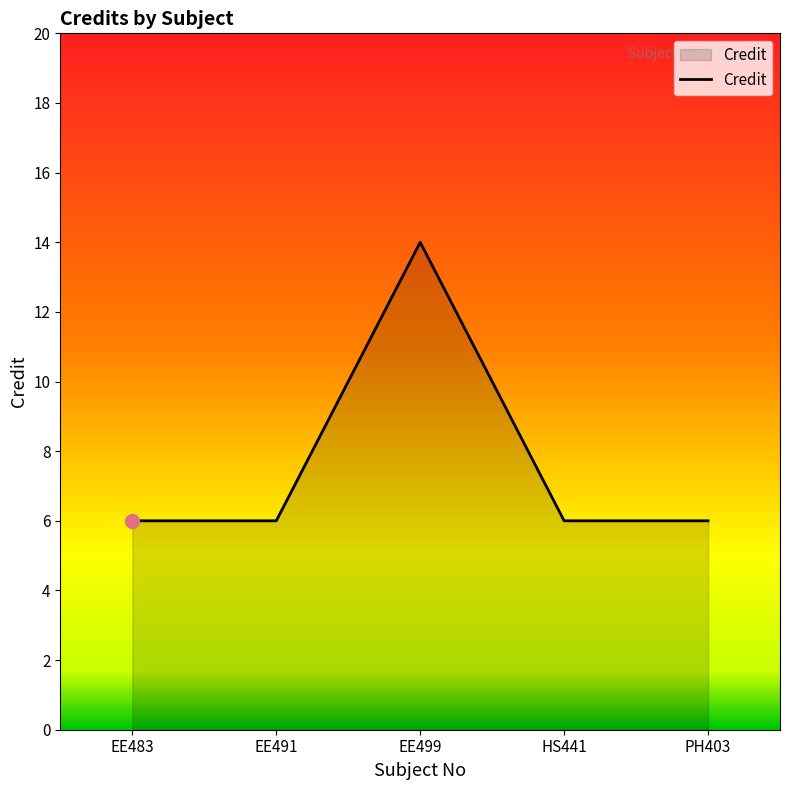

Is it true that the value at EE491 is 6?

True